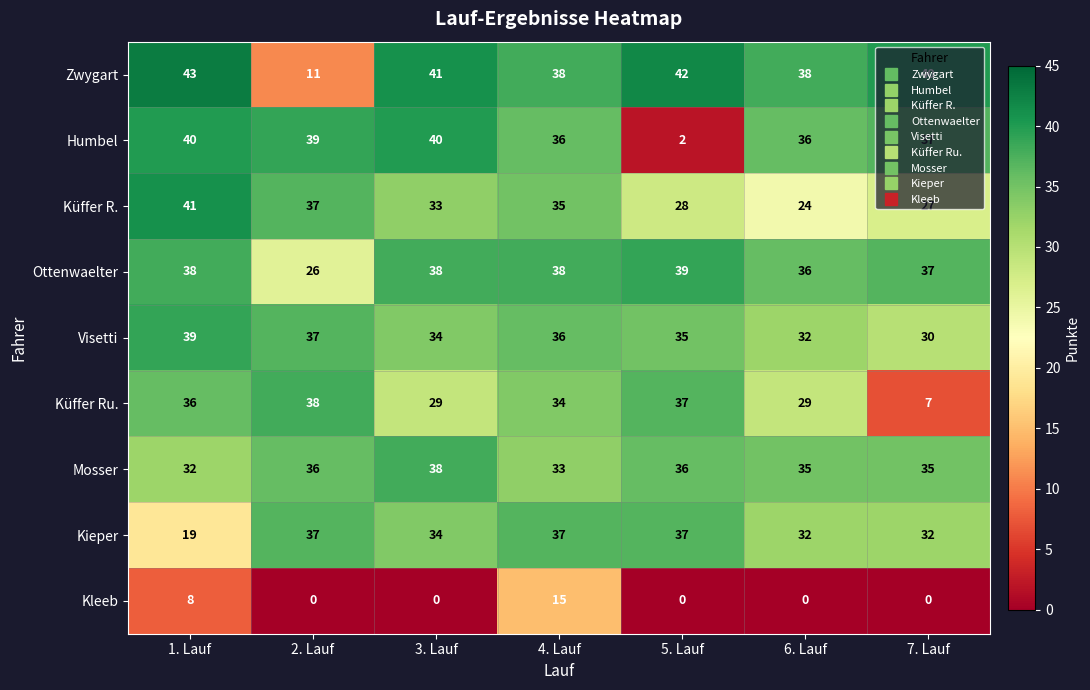

What is the spread (max minus min) of values at 6. Lauf?

38